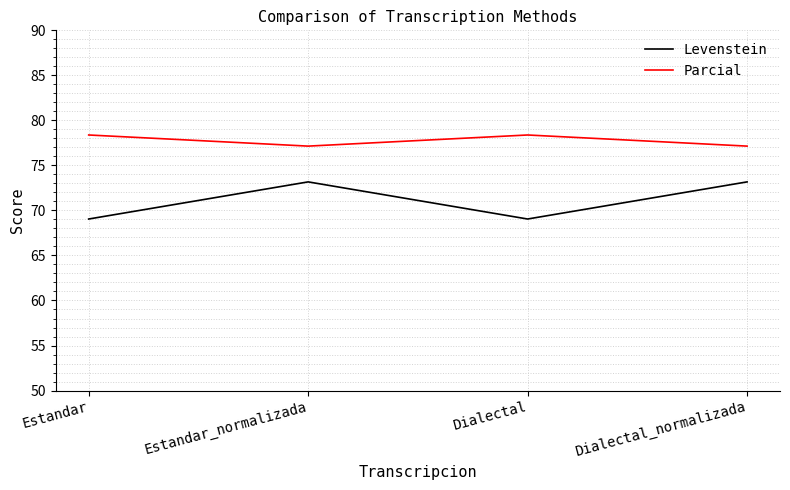

What is the total value across all series at Dialectal_normalizada?

150.3